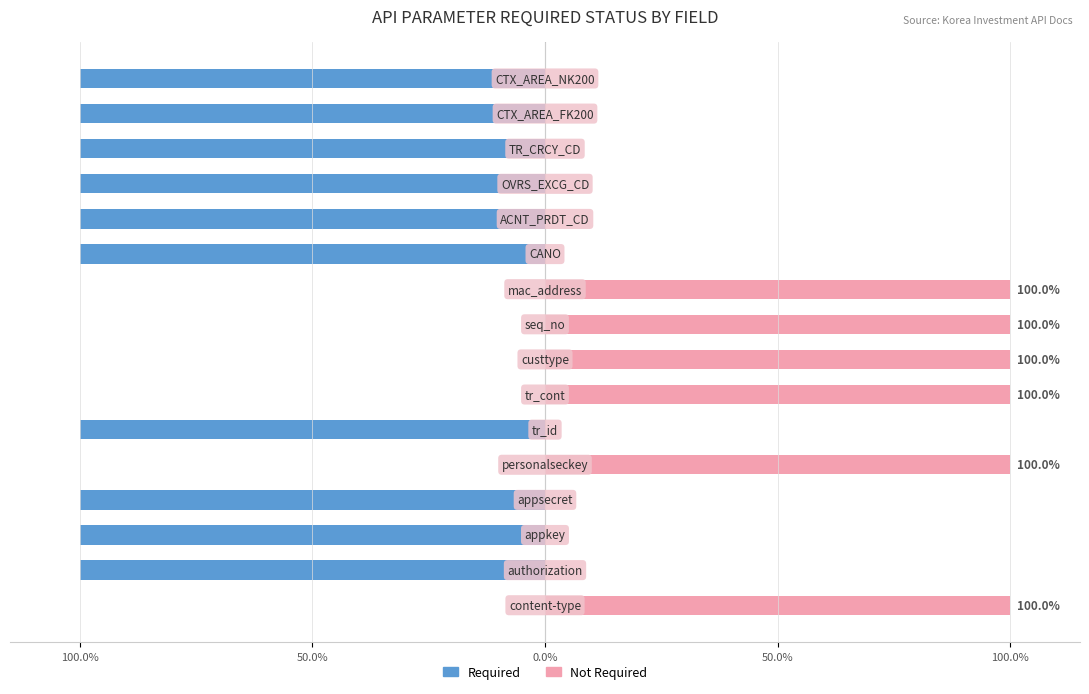

Rank the series at 5 from highest to lowest value.

Not Required, Required